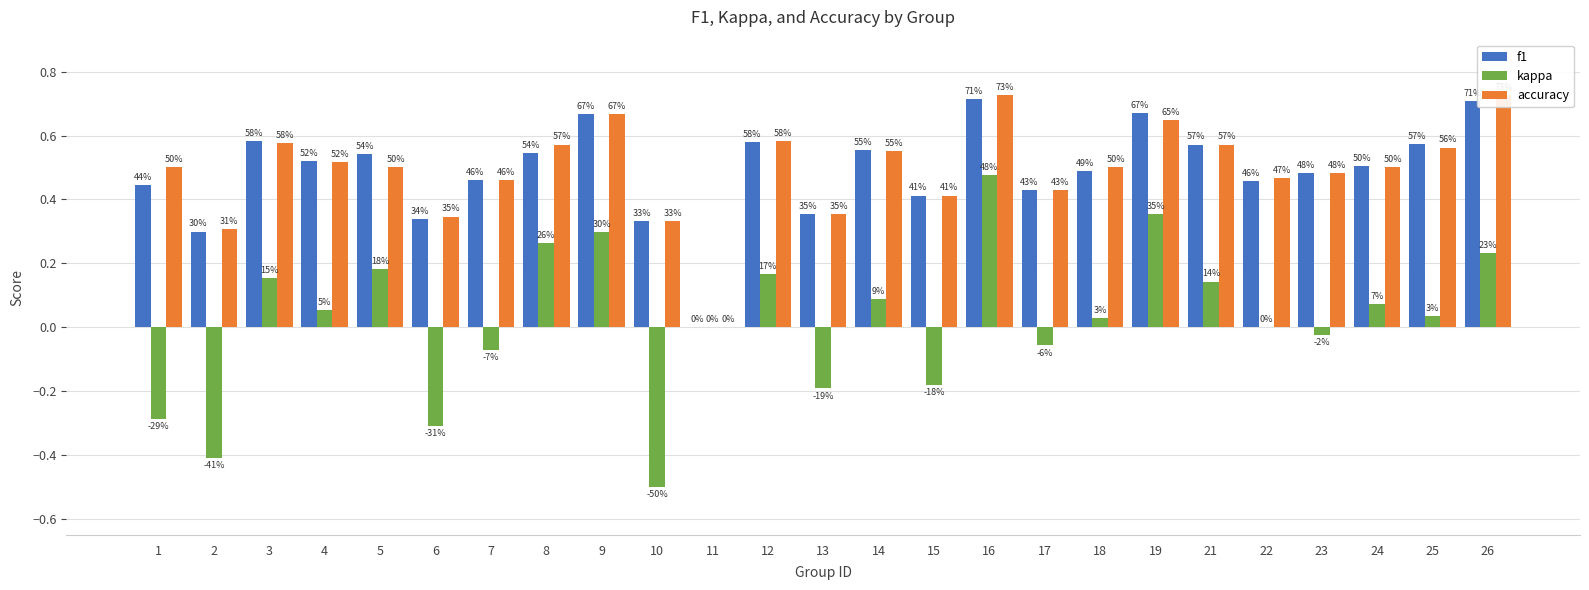

Is it true that f1 equals 0.8 at 23?

False